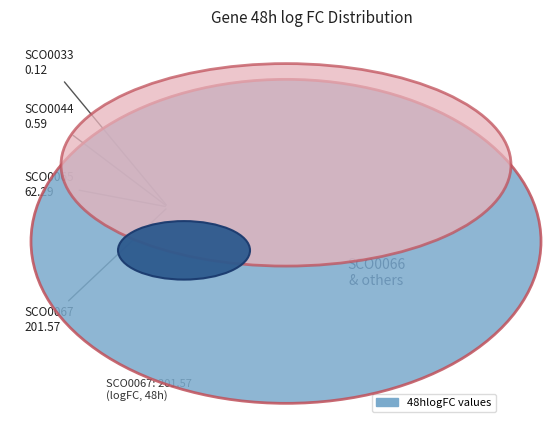

To the nearest percent, what is the combined percentage of SCO0058 and SCO0066?

19%